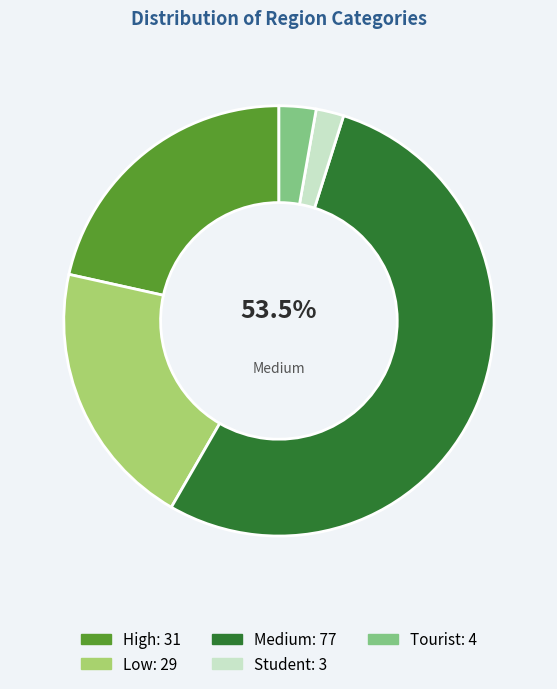

Count the number of slices in the pie.

5